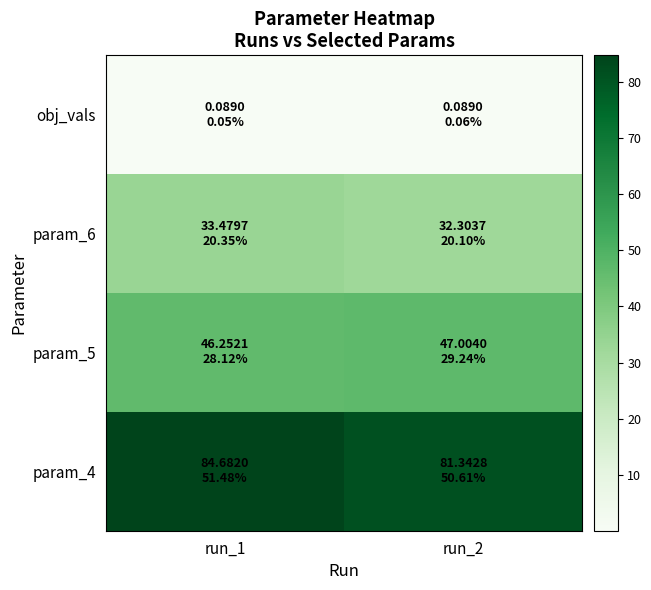

Reading left to right, what are all the values shown in this chart?

obj_vals: run_1=0.1	run_2=0.1
param_6: run_1=33.5	run_2=32.3
param_5: run_1=46.3	run_2=47.0
param_4: run_1=84.7	run_2=81.3